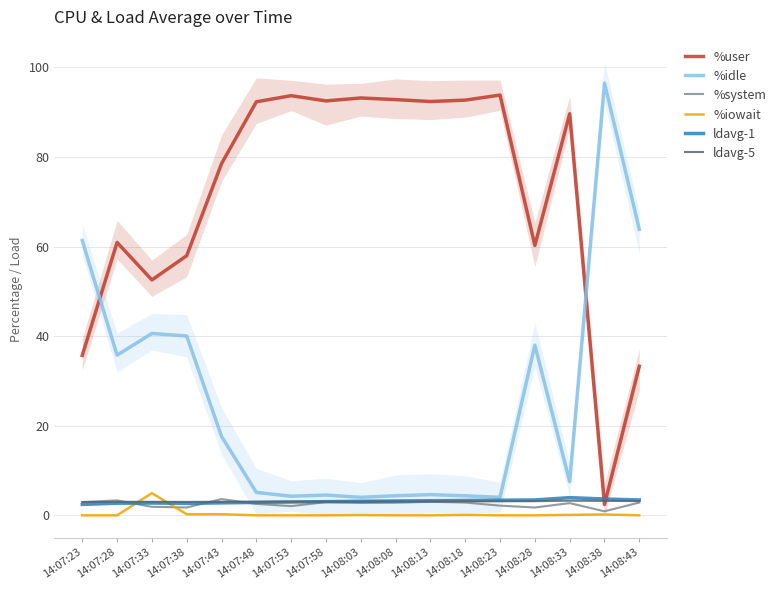

Which series has the largest range (max minus min)?

%idle